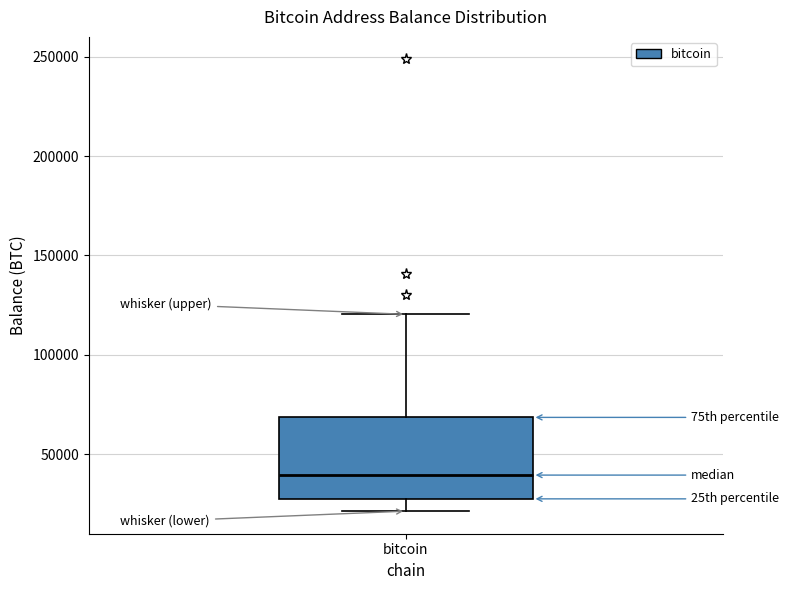

Transcribe this box plot: give where the median line is, the range the box spans, and where the two whiskers end, as read against the y-axis. The values are not printed on the chart, so give them approximately, as read against the axis.

median 40000, box 25000 to 70000, whiskers 20000 to 120000